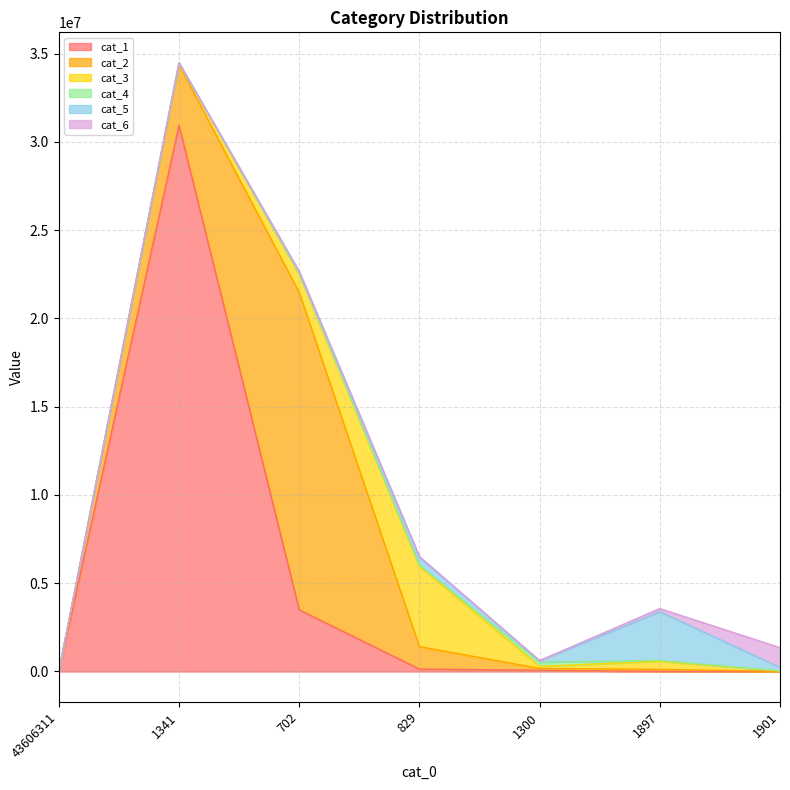

Reading left to right, extract all data points from this chart.

cat_1: 0	30926721	3493557	137219	67816	4589	320
cat_2: 0	3438479	17974919	1271541	103562	115825	7877
cat_3: 0	90188	1036618	4552960	119731	458488	22765
cat_4: 0	9761	24921	68470	235844	53168	4120
cat_5: 0	8480	111126	439391	83276	2756498	199218
cat_6: 0	1588	14399	45731	9949	174473	1117331